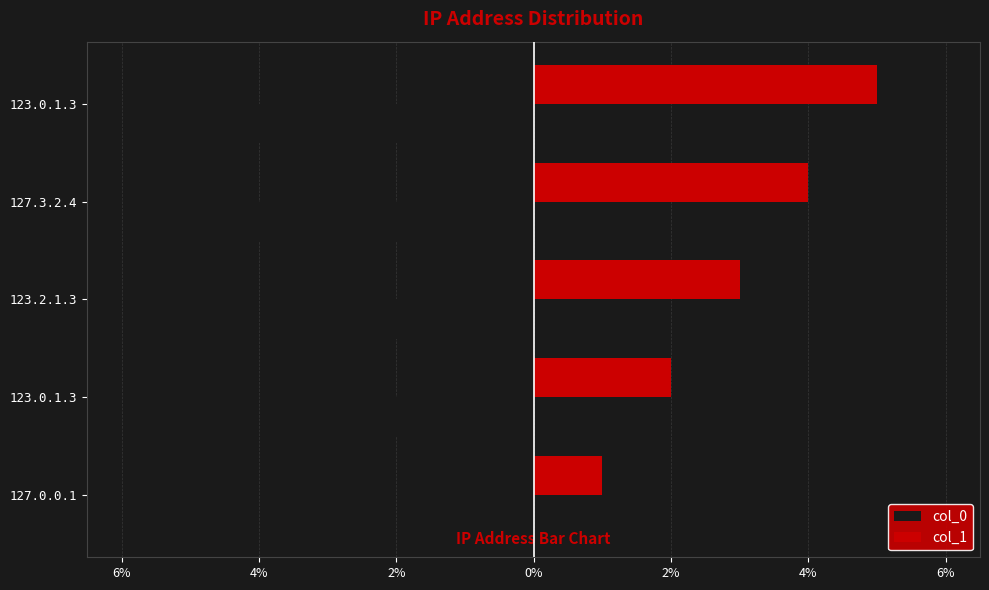

At how many categories does at least one series exceed 3?

2